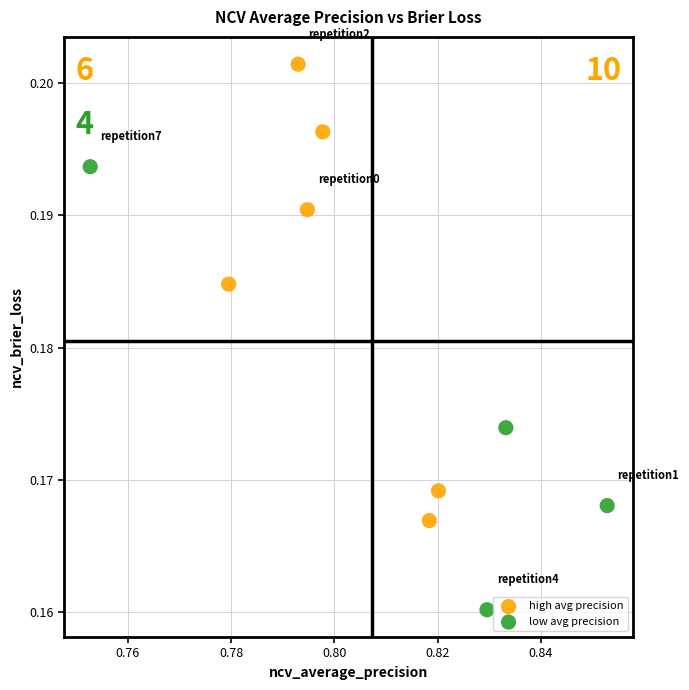

Which series reaches the minimum Y coordinate?

low avg precision